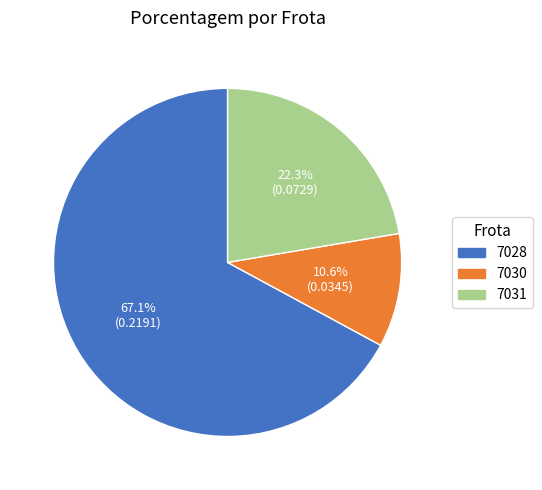

Is there a majority slice in this chart?

Yes